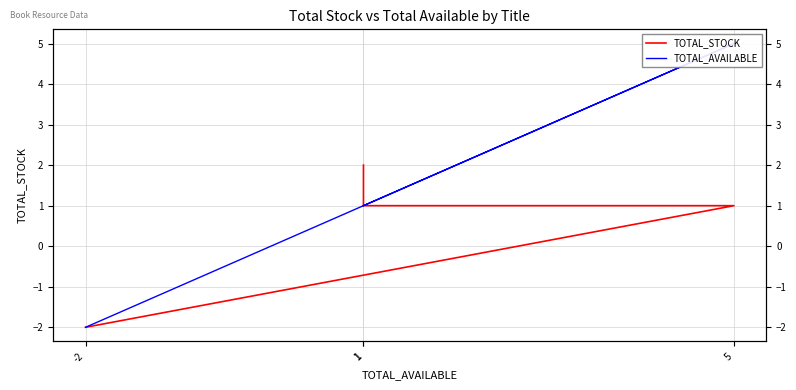

How many negative values does the TOTAL_AVAILABLE series have?

1